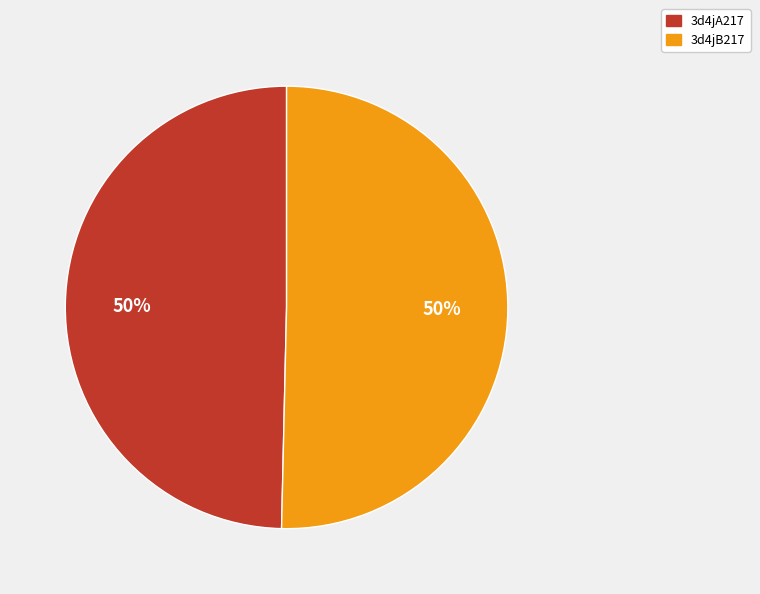

To the nearest percent, what is the average slice percentage?

50%